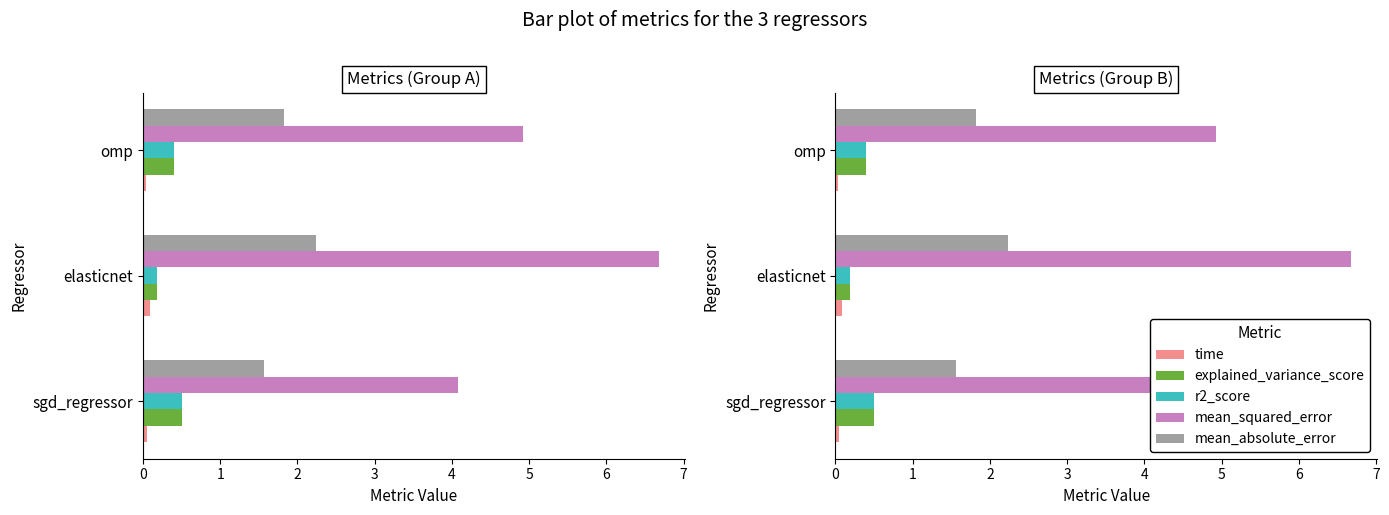

What is the difference between the maximum and minimum values in the time series?

0.1